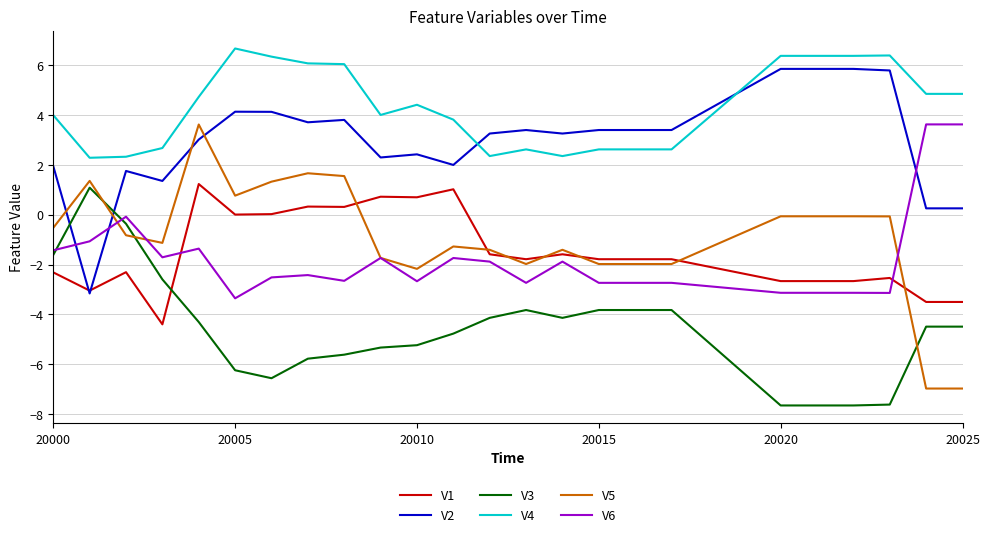

What is the lowest value of the V5 series?

-7.0